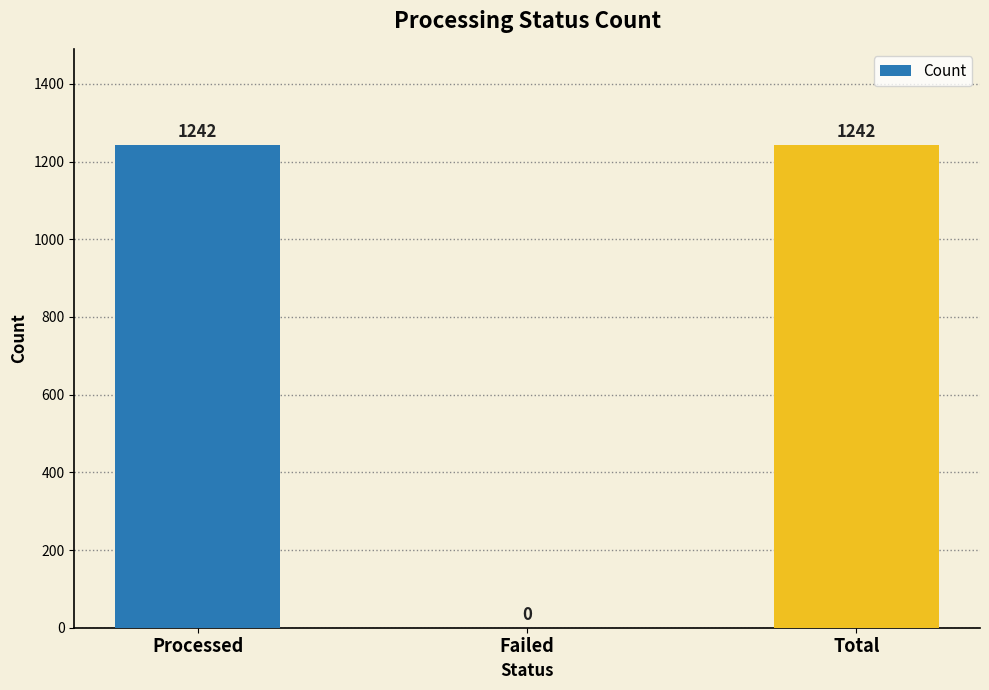

How many positive values are there?

2